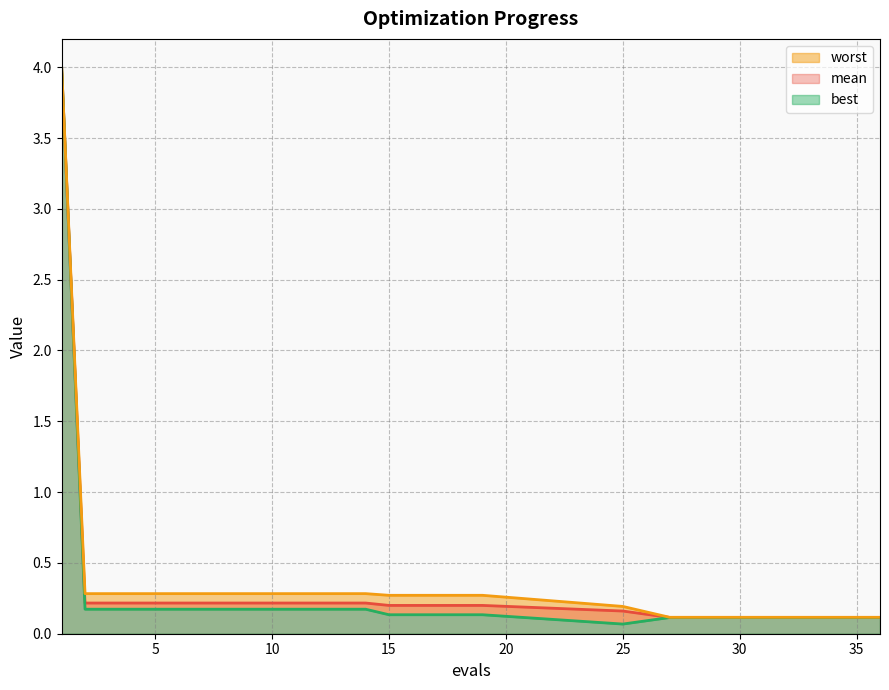

Is the value of best at 33 greater than the value of mean at 13?

No